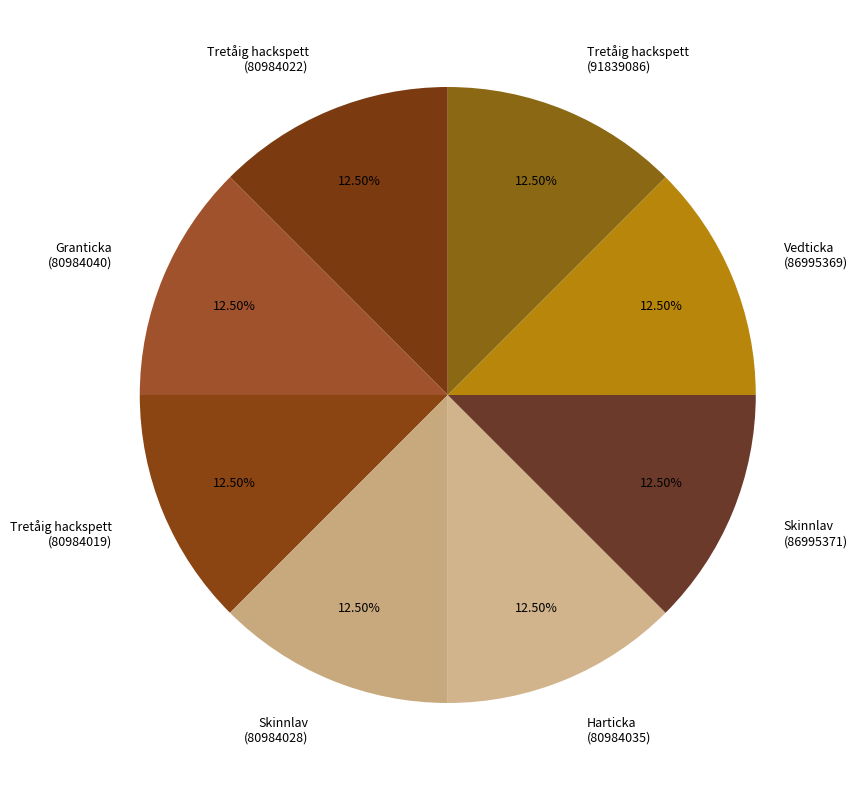

Is there any slice that represents more than half of the pie?

No